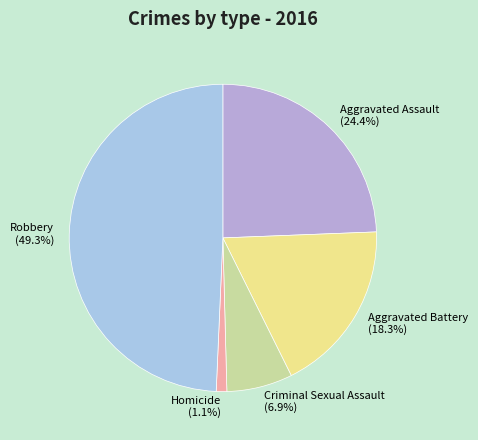

Is it true that Robbery is 49% of the pie?

True